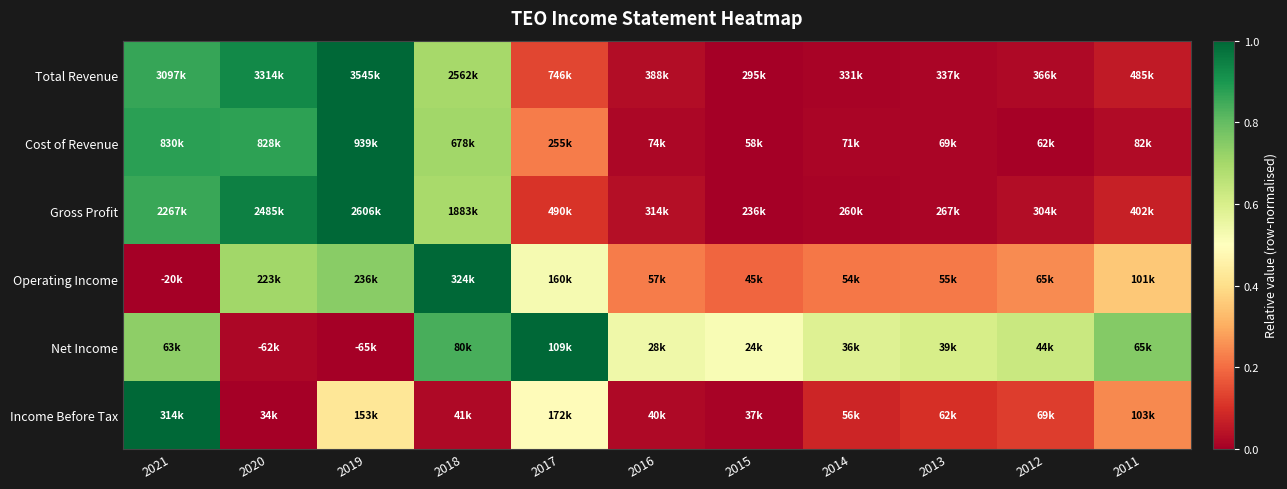

What is the difference between the highest and lowest values at 2020?

0.9